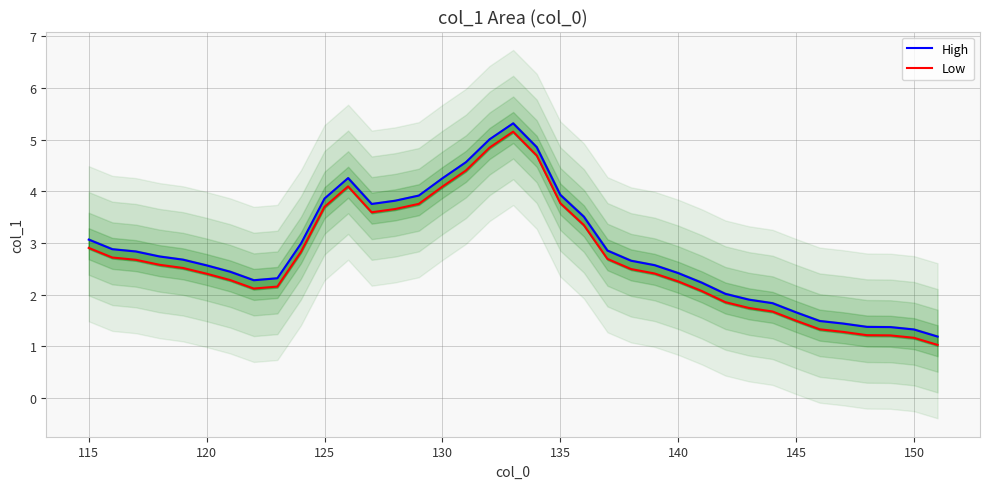

True or false: High and Low intersect in this chart.

False